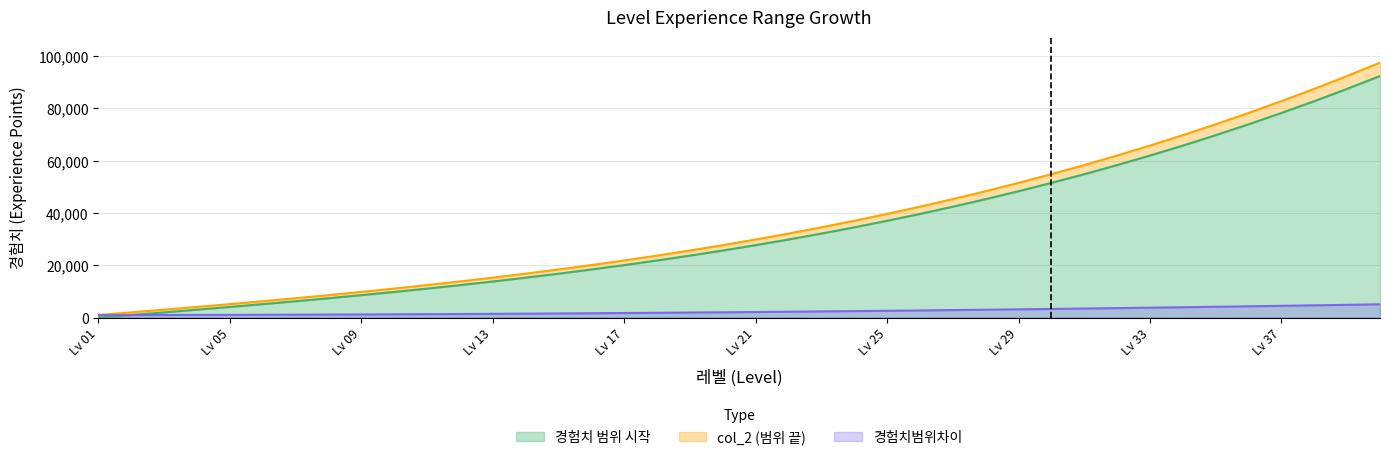

True or false: 경험치범위차이 and col_2 cross at least once.

False